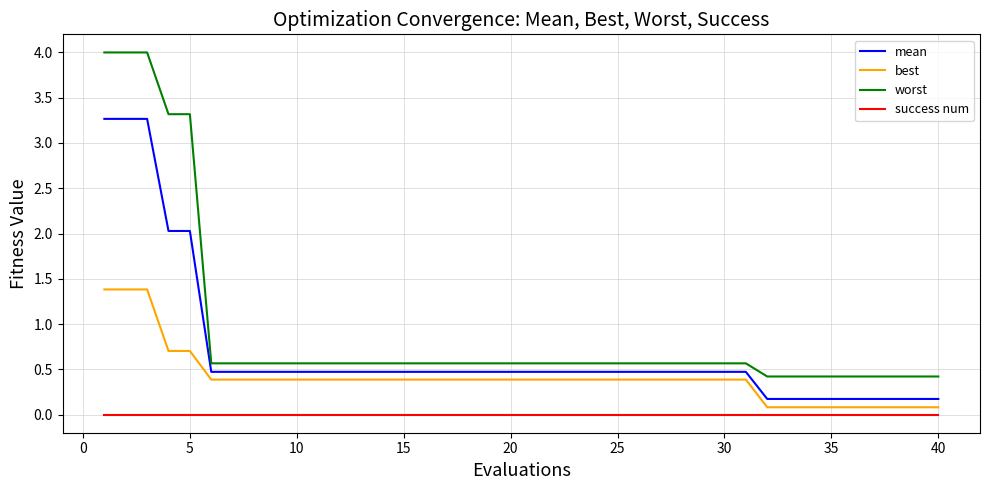

Which series has the largest total across all categories?

worst